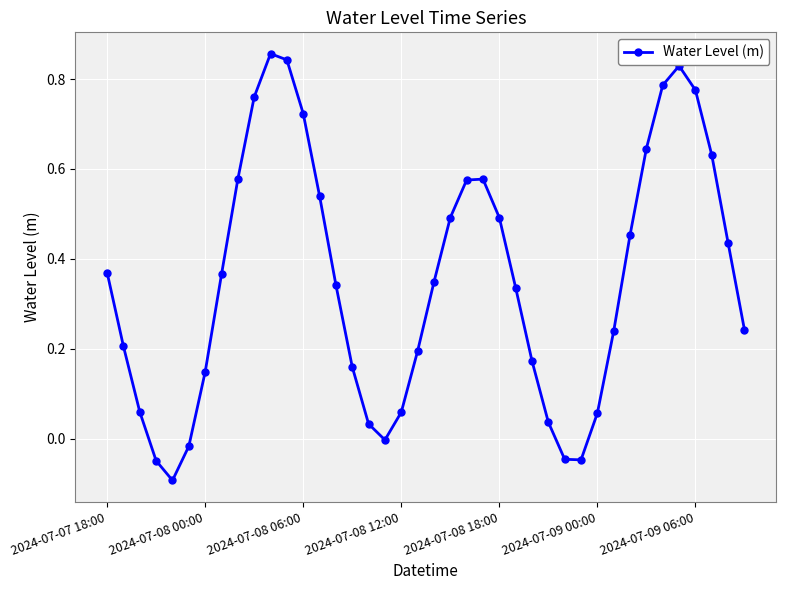

How many interior local valleys (lower than both neighbors) does the data have?

3